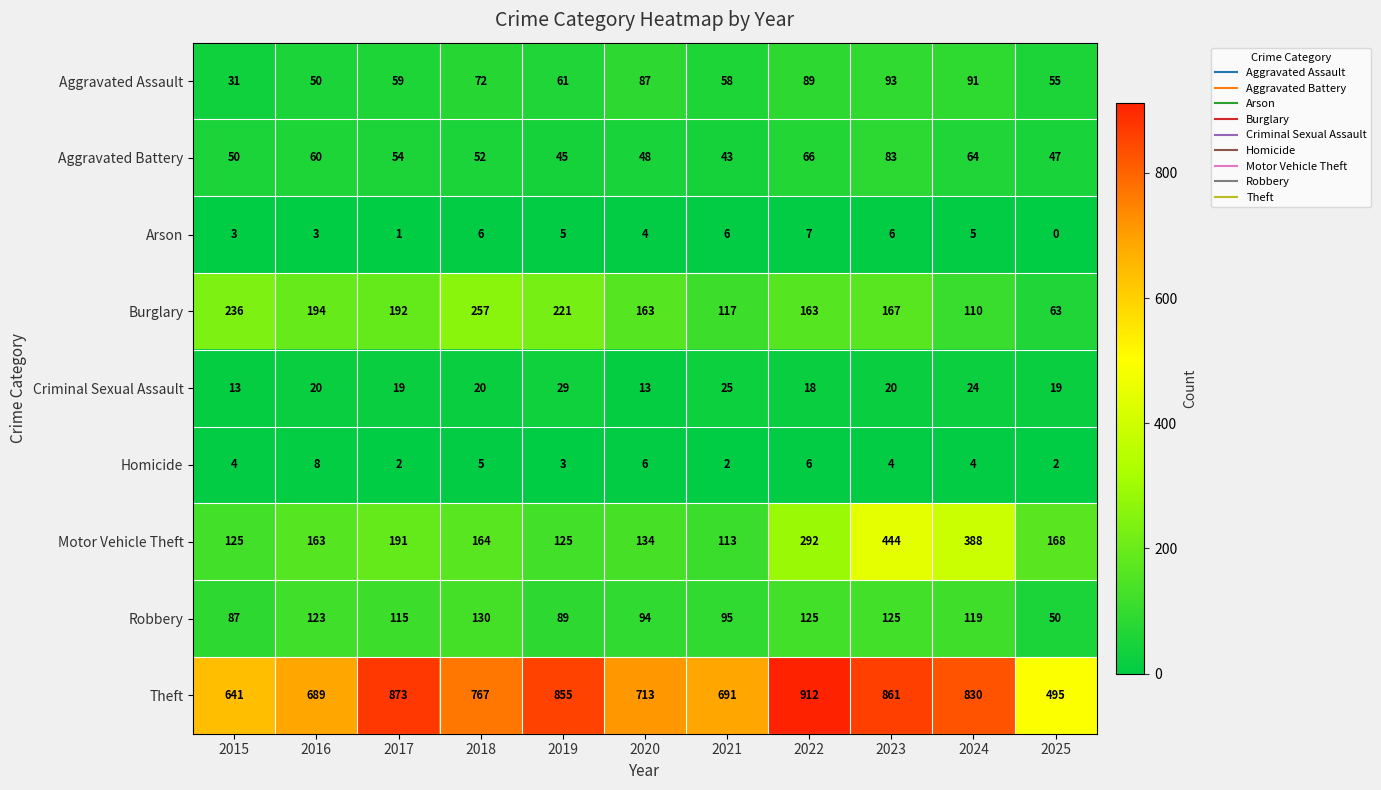

Which label corresponds to the smallest value in the chart?

2025